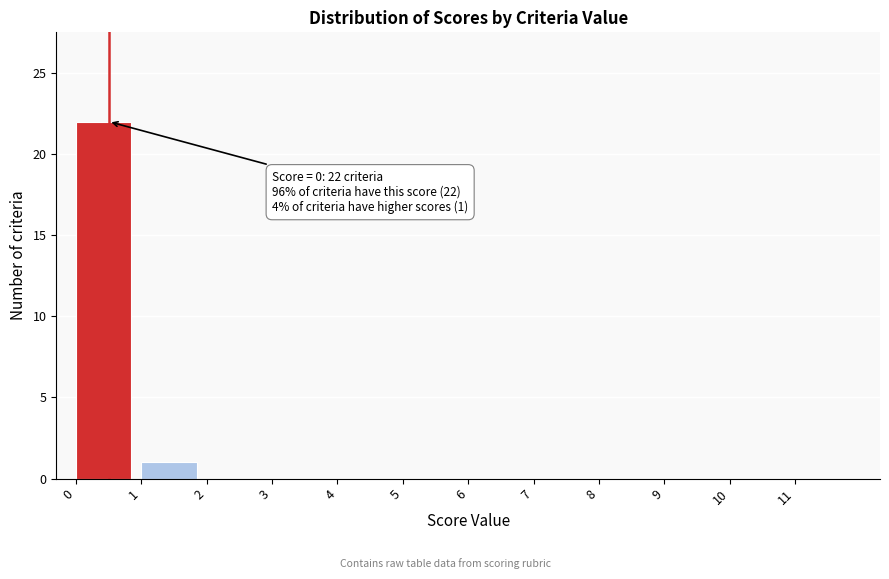

Which range on the x-axis has the tallest bar?

0 to 1